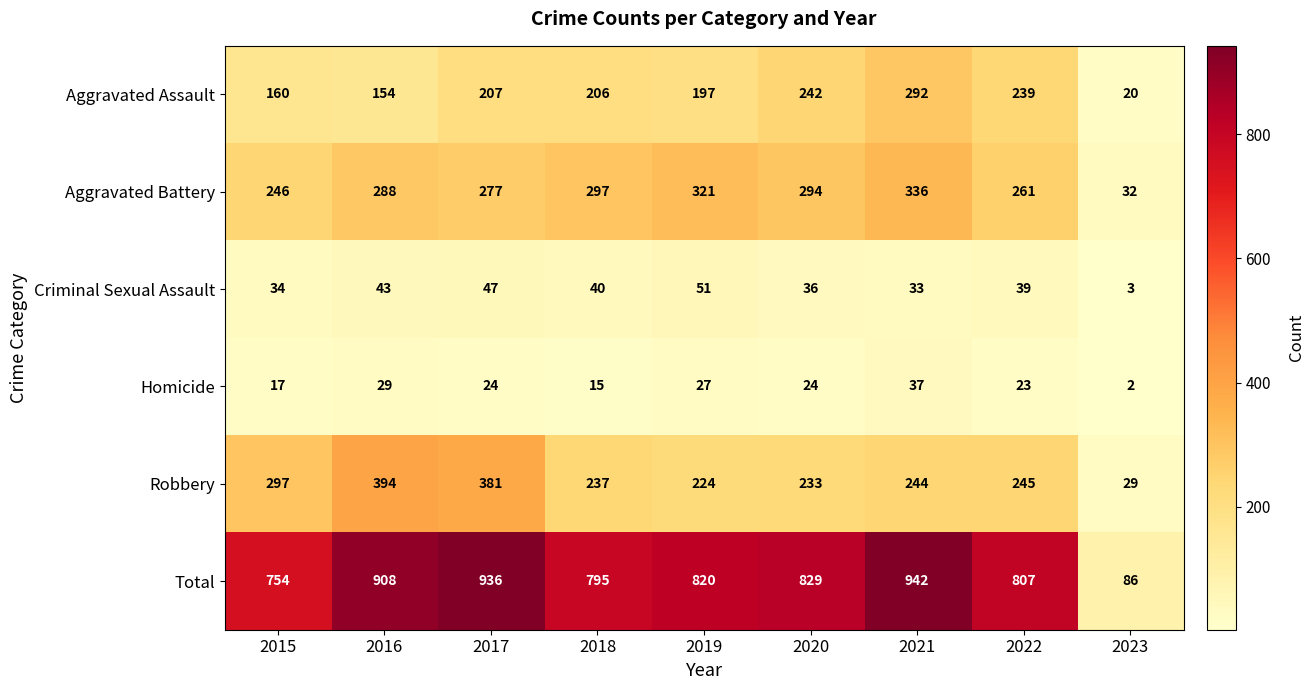

What is the highest value of the Aggravated Battery series?

336